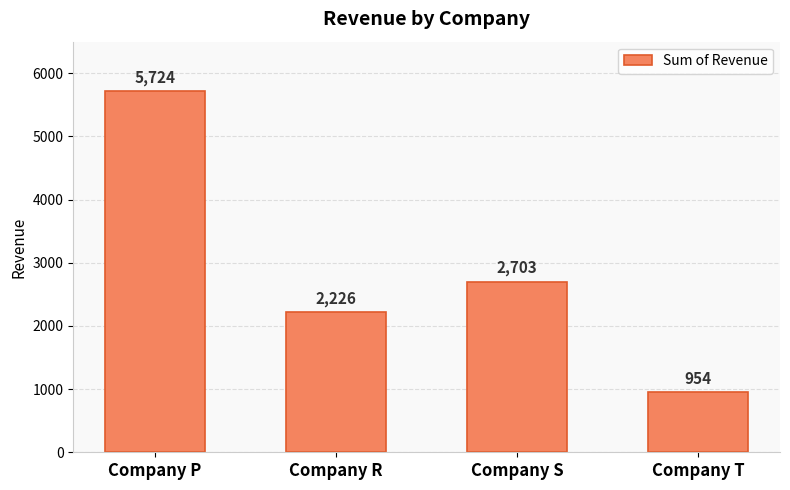

What is the difference between the values at Company S and Company T?

1749